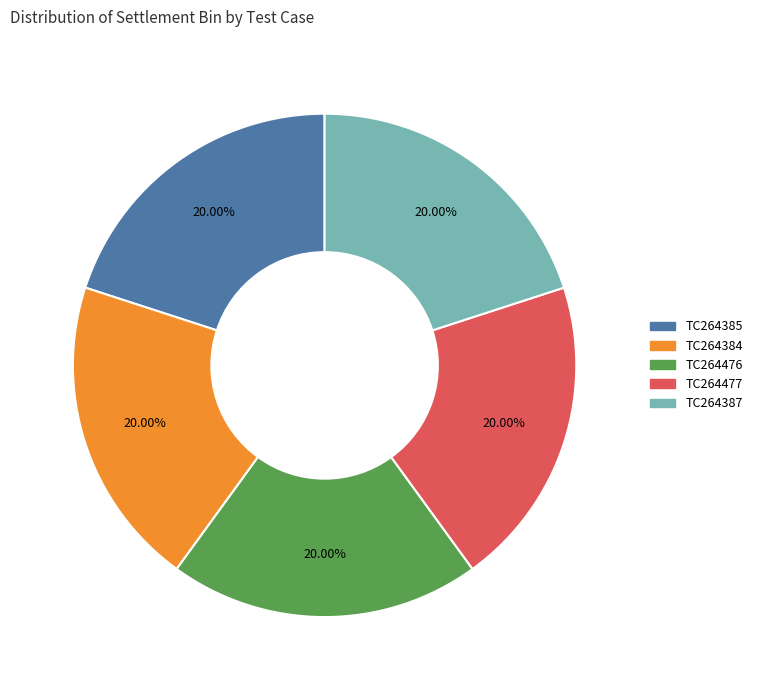

Is there any slice that represents more than half of the pie?

No